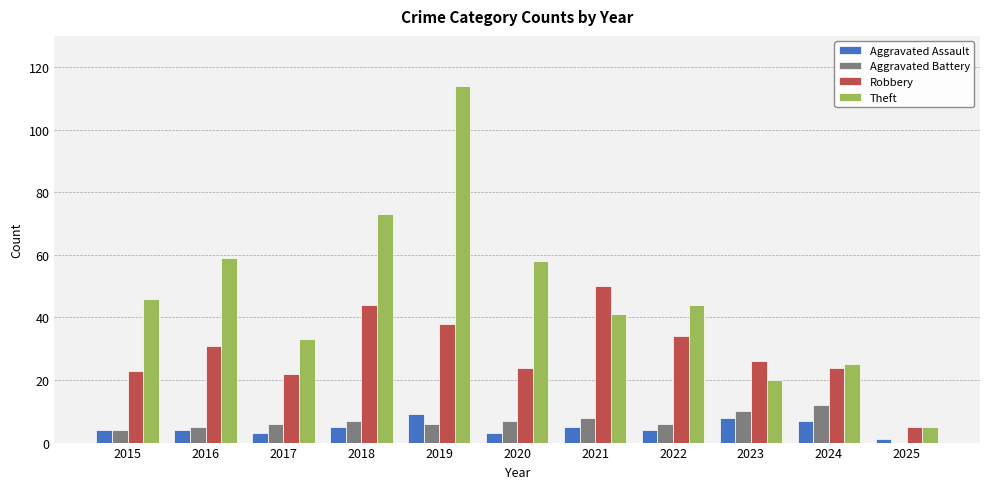

At which label does Theft reach its peak?

2019